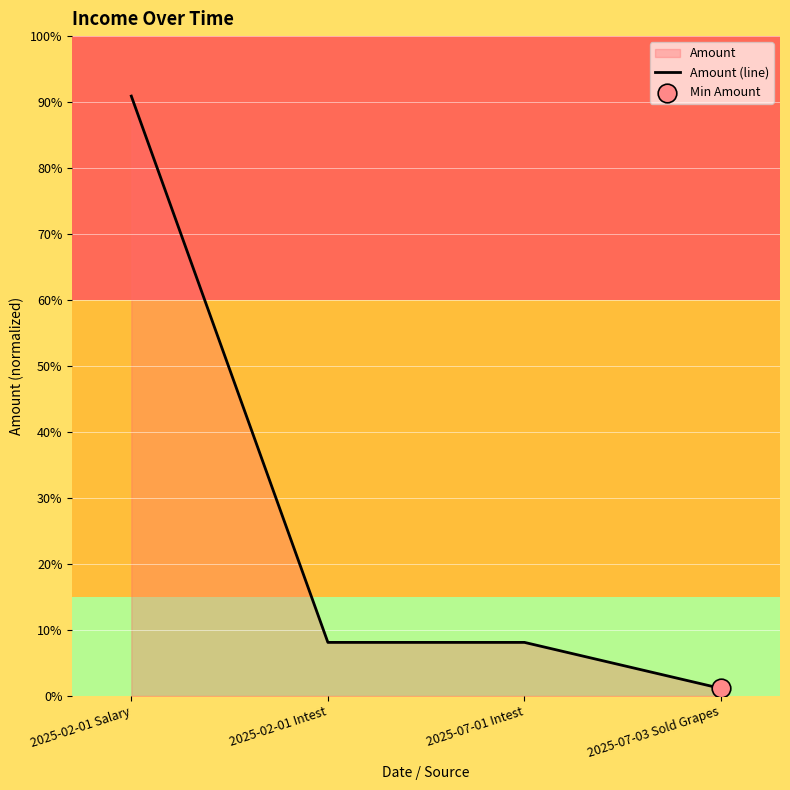

What is the ratio of the value at 2025-02-01 Salary to the value at 2025-02-01 Intest?

11.2